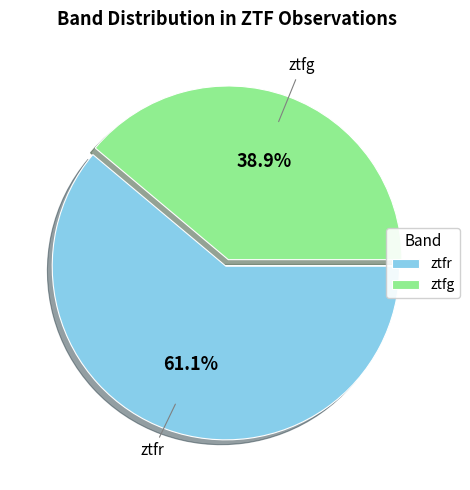

To the nearest percent, what is the difference between the largest and smallest slice percentages?

22%